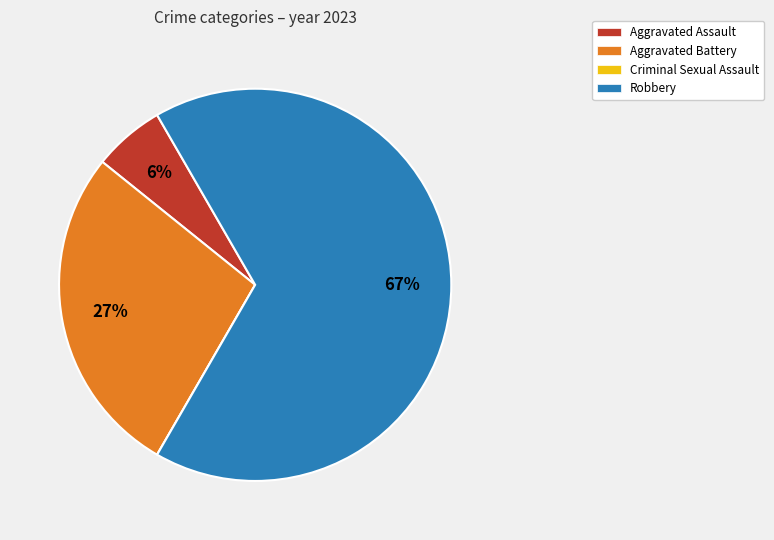

Is it true that Aggravated Battery is 35% of the pie?

False